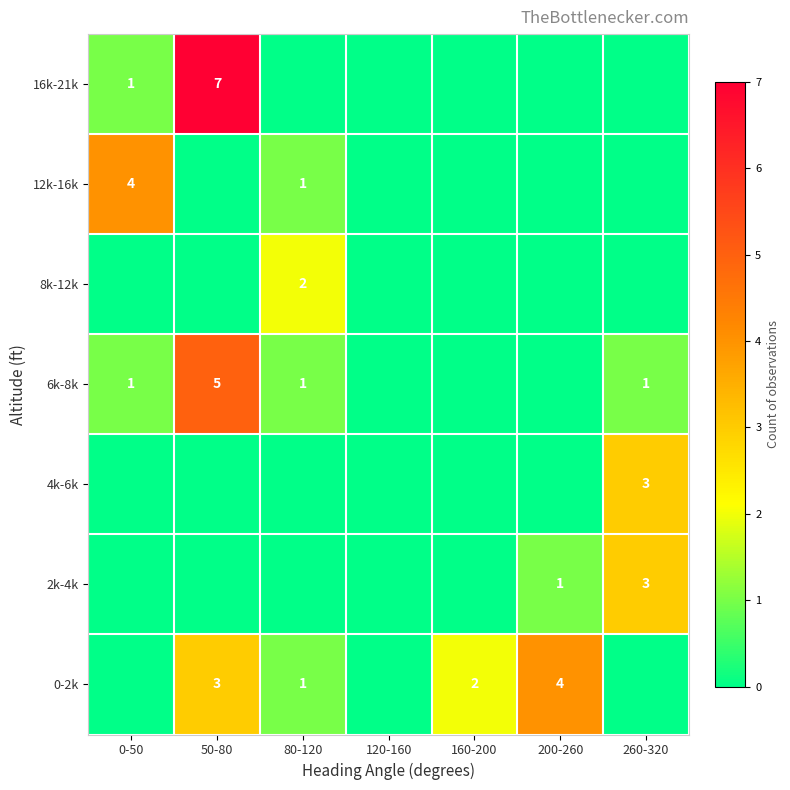

Is it true that 0-2k equals 4 at 200-260?

True